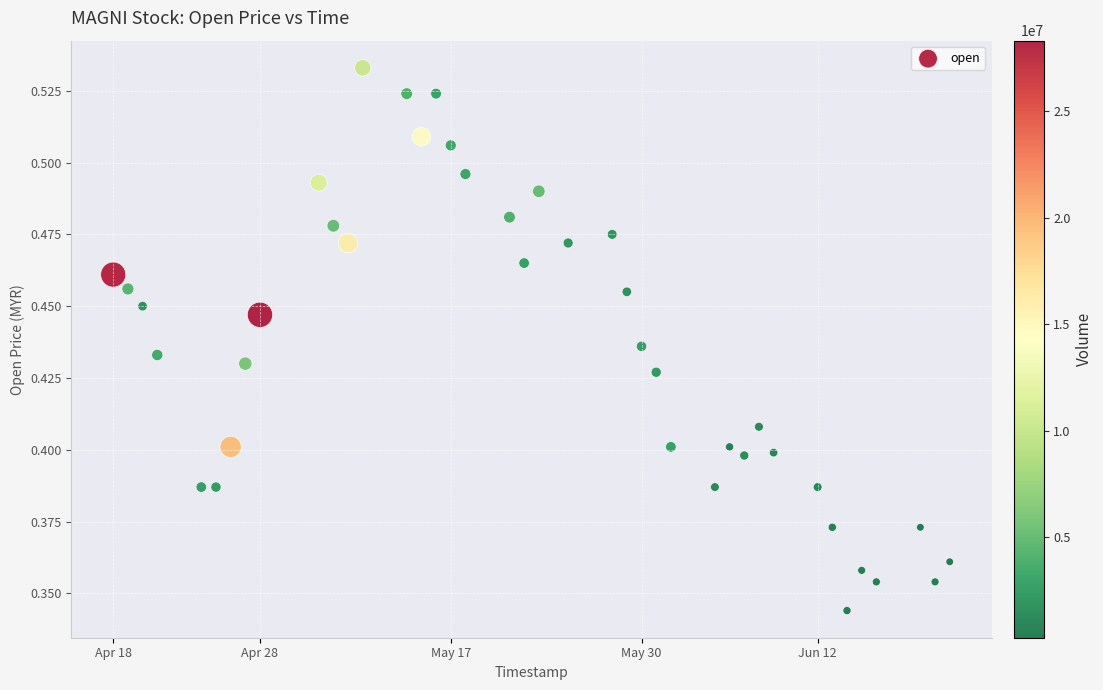

What is the range of X values (max minus min)?

4924800.0